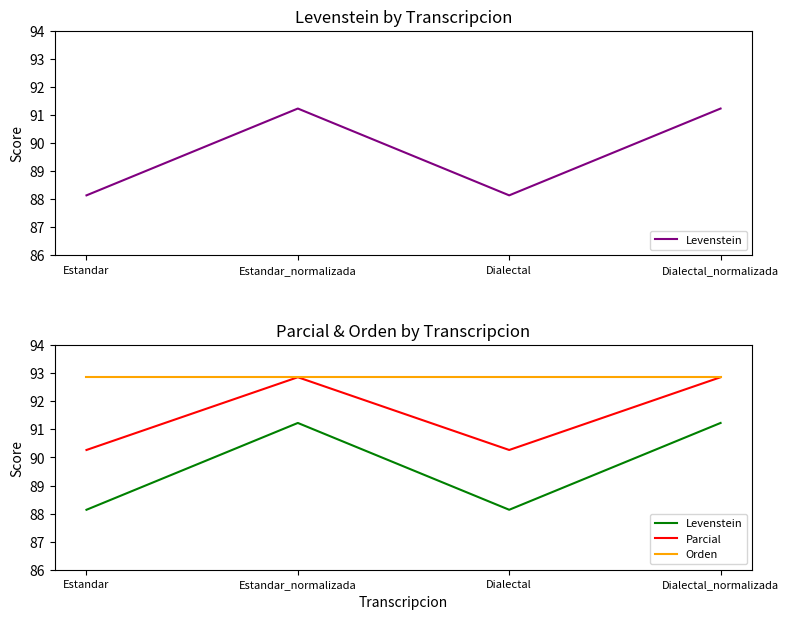

What is the sum of the Orden values at Dialectal and Dialectal_normalizada?

185.7